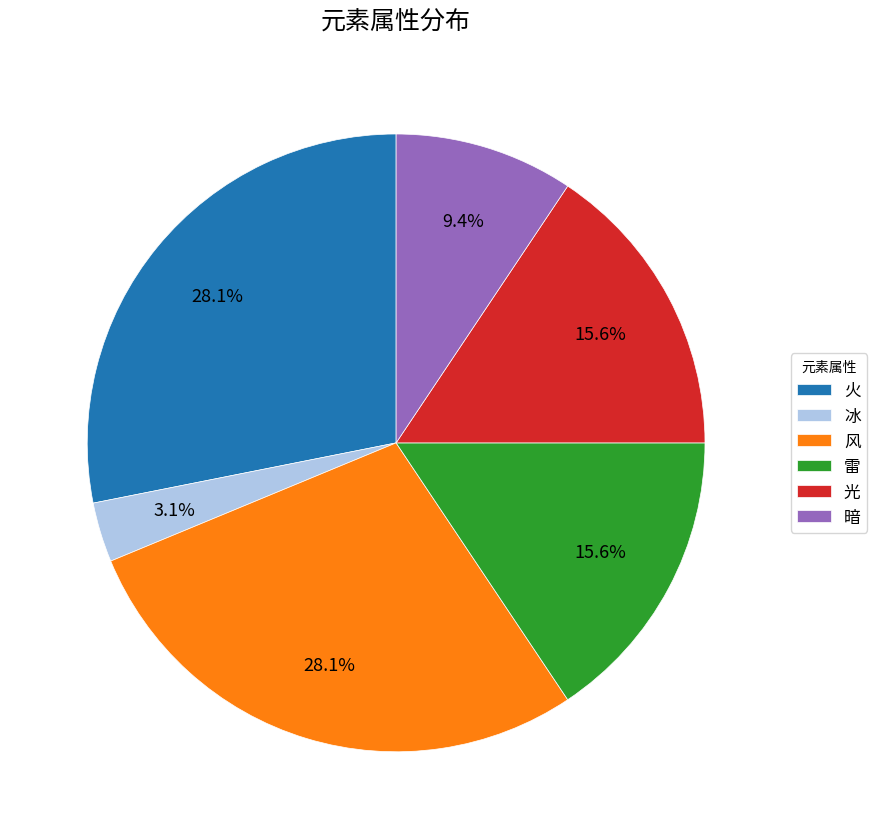

Does 风 account for over 50% of the chart?

No